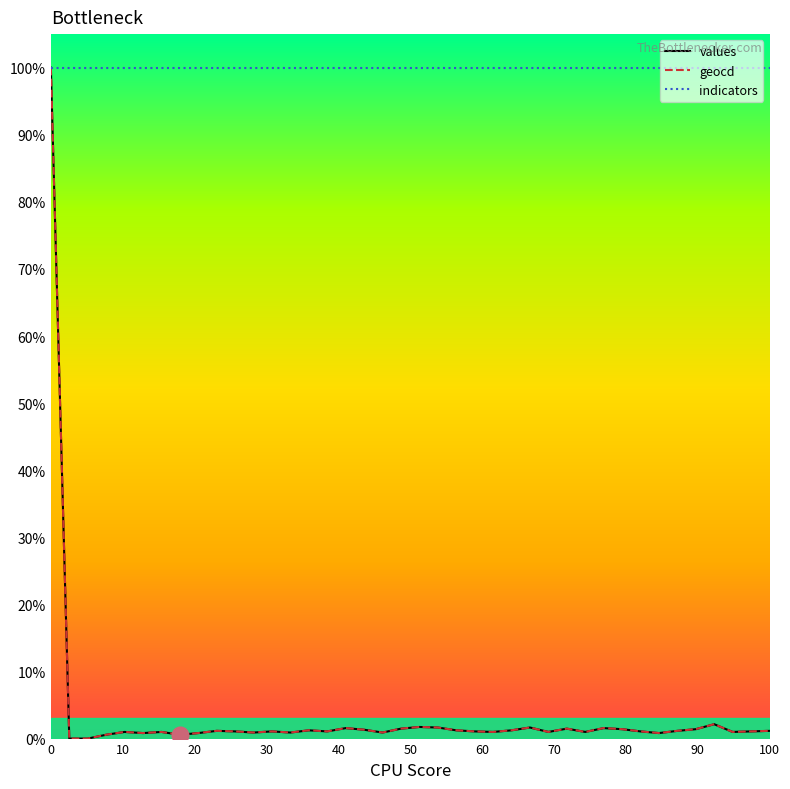

What is the average value of the values series?

3.6